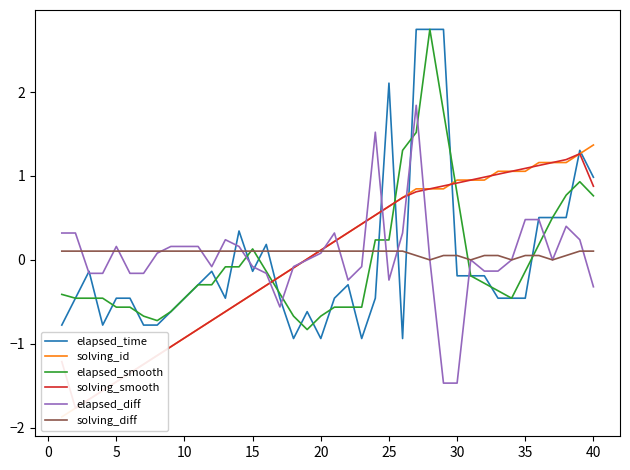

Is it true that elapsed_time equals -0.5 at 10?

True